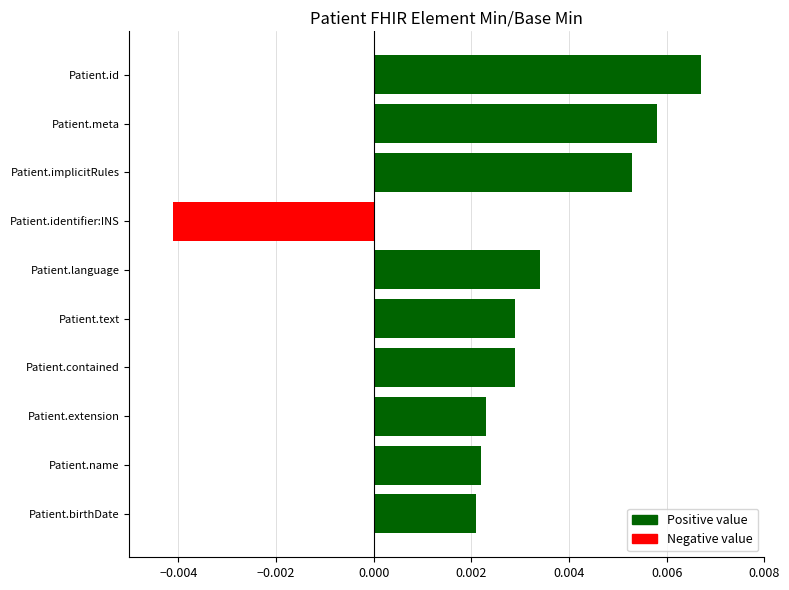

How many values are between 0 and 1?

9